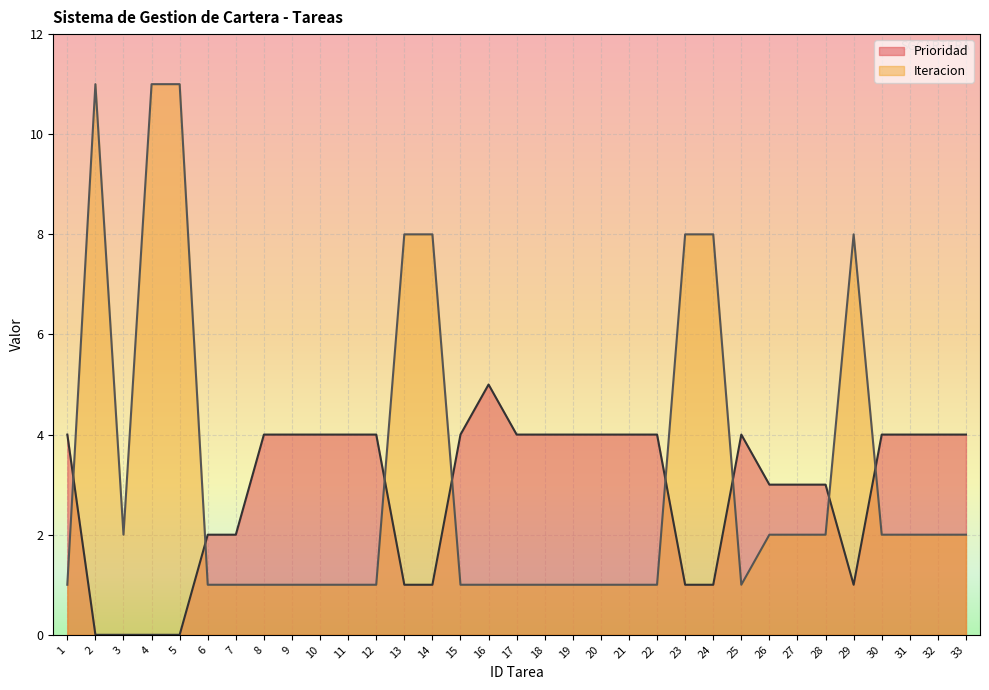

Is it true that Iteracion equals 8 at 13?

True